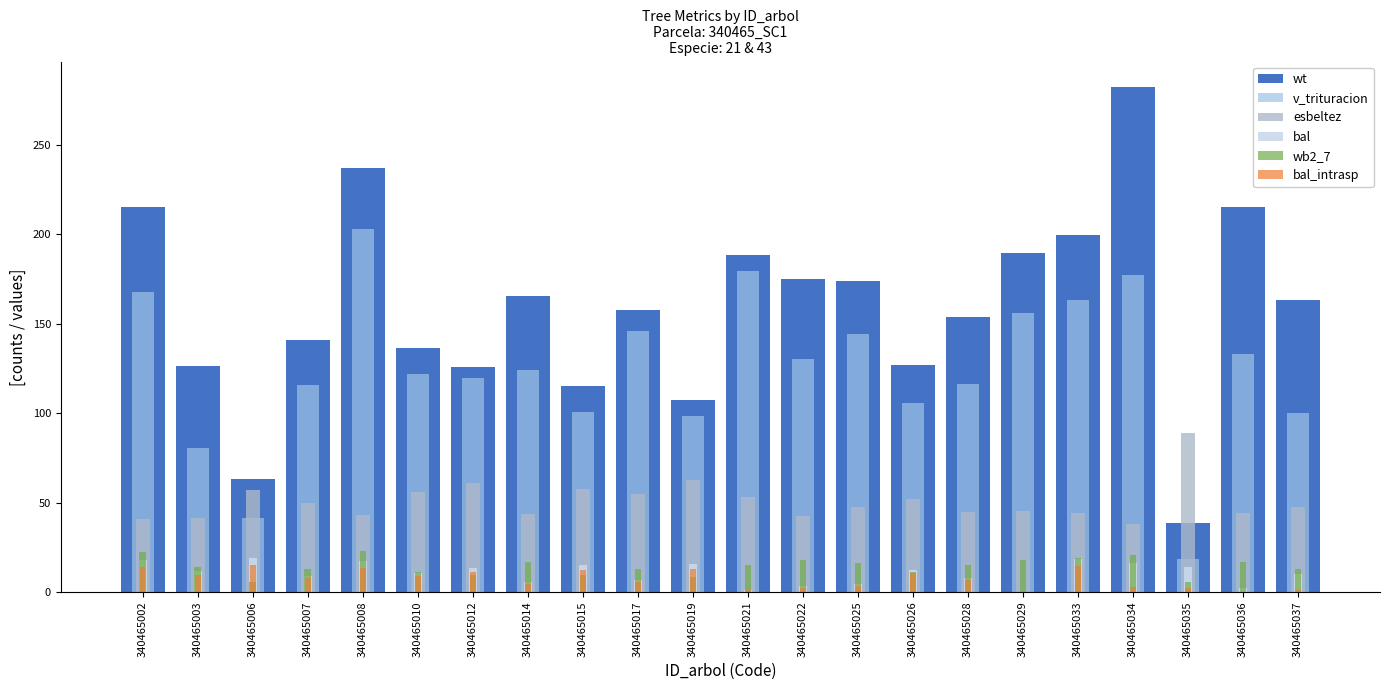

Reading left to right, list all the values displayed in this chart.

wt: 214.9	126.4	63.1	141.0	237.0	136.5	125.7	165.5	115.3	157.4	107.2	188.2	174.9	173.7	126.7	153.9	189.6	199.7	282.3	38.7	215.3	163.2
v_trituracion: 167.6	80.3	41.2	115.9	202.7	121.6	119.5	124.0	100.6	145.8	98.2	179.5	130.1	144.2	105.5	116.4	155.7	163.0	177.0	18.6	133.0	100.1
esbeltez: 40.5	41.1	57.0	49.5	42.9	55.9	61.1	43.4	57.5	54.9	62.7	52.9	42.2	47.3	52.0	44.9	45.4	44.2	38.1	88.9	43.9	47.2
bal: 17.7	11.6	18.9	8.9	17.1	10.7	13.3	5.8	14.9	6.9	15.7	1.2	3.6	4.7	12.4	7.9	0.0	18.3	16.4	14.1	2.4	9.8
wb2_7: 22.3	13.8	5.6	12.9	22.8	11.1	9.4	16.7	9.4	12.7	8.1	15.3	18.0	16.0	11.2	15.2	18.0	19.2	20.7	5.7	16.9	13.0
bal_intrasp: 14.1	9.5	15.3	7.7	13.5	8.7	11.2	4.7	12.0	5.7	12.8	1.2	2.4	3.5	10.4	6.7	0.0	14.8	2.9	2.1	0.0	1.2